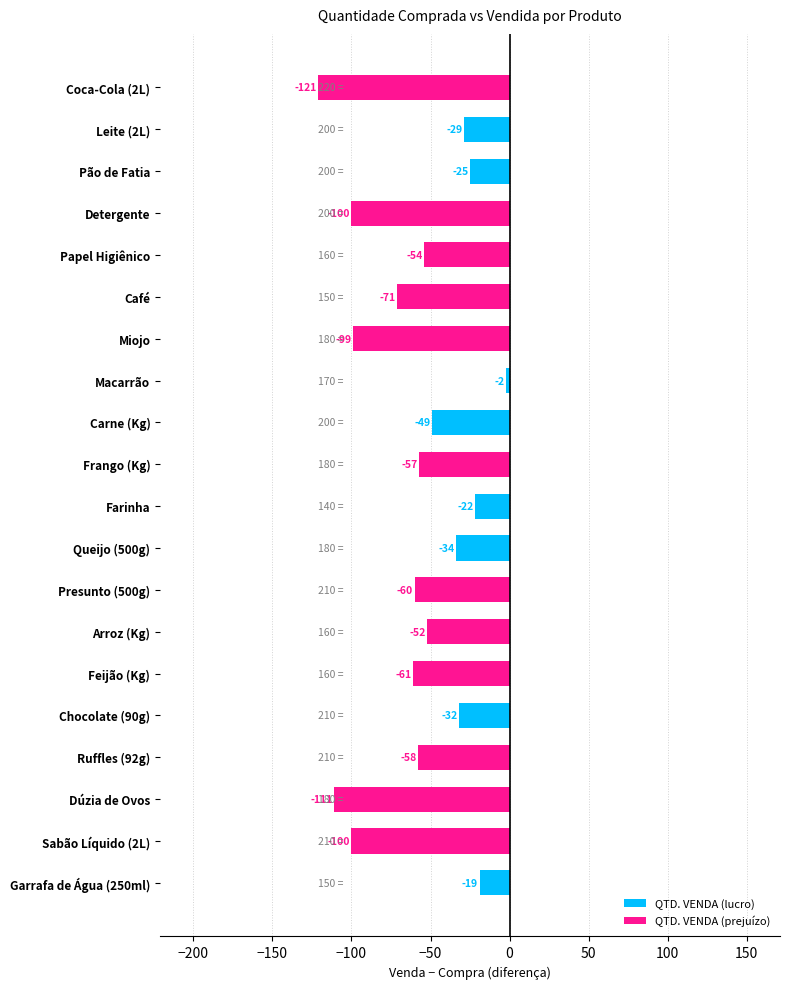

What is the approximate value at Coca-Cola (2L), to the nearest 5?

-120